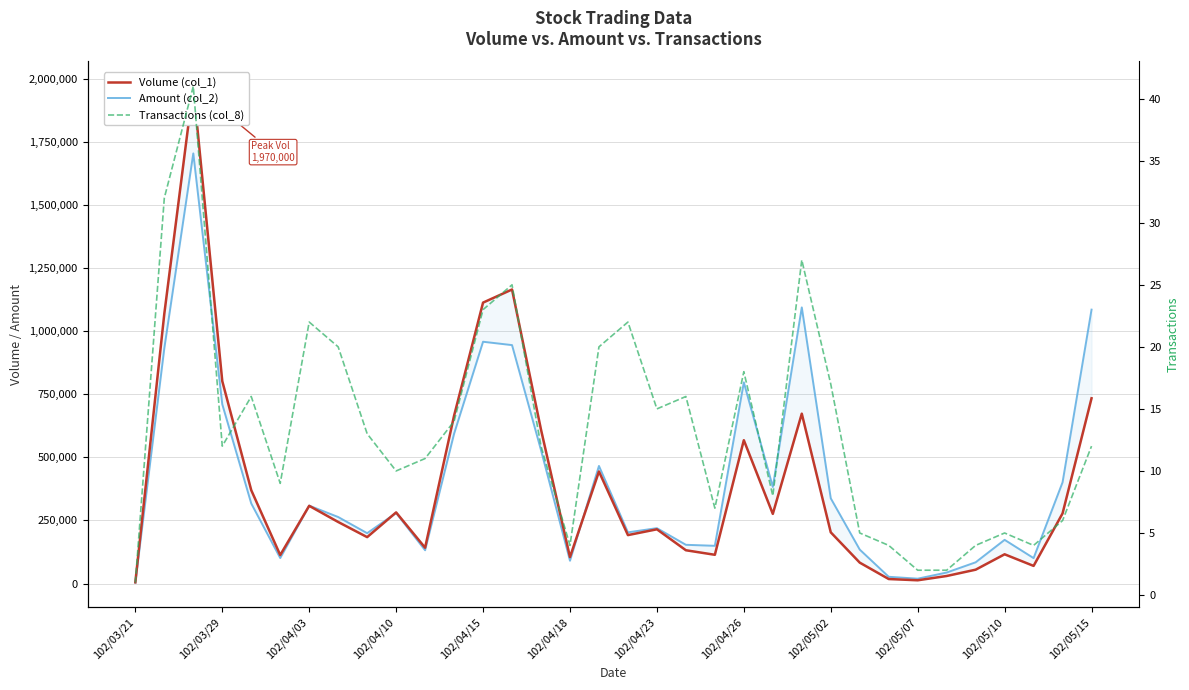

Reading left to right, extract all data points from this chart.

Volume (col_1): 5000	1069000	1970000	802000	370000	113000	308000	244000	184000	282000	142000	665000	1113000	1165000	610000	105000	444000	192000	215000	132000	114000	568000	276000	673000	203000	83000	18000	13000	30000	55000	116000	70000	278000	734000
Amount (col_2): 3750	932350	1704150	710220	317260	101120	308790	263670	199630	279540	132030	593550	958010	944700	528600	90500	465970	202890	219560	153600	149620	797090	382720	1094100	337720	134650	26880	19370	43750	84250	173240	100900	401200	1085230
Transactions (col_8): 1	32	41	12	16	9	22	20	13	10	11	14	23	25	12	4	20	22	15	16	7	18	8	27	17	5	4	2	2	4	5	4	6	12